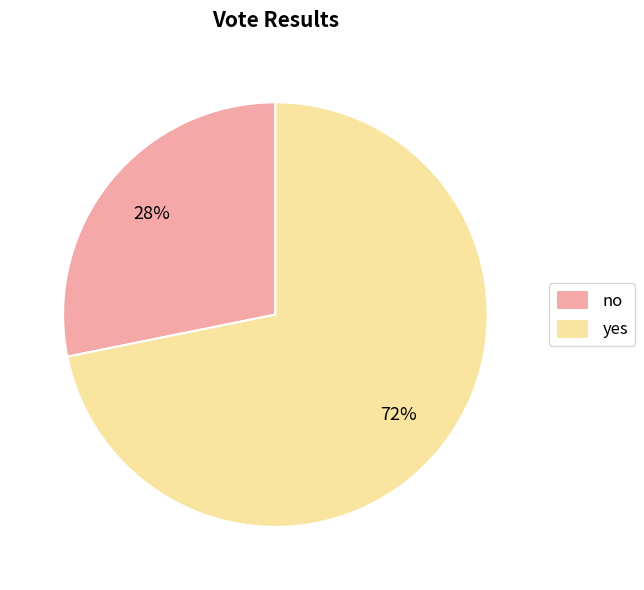

Does no account for over 50% of the chart?

No